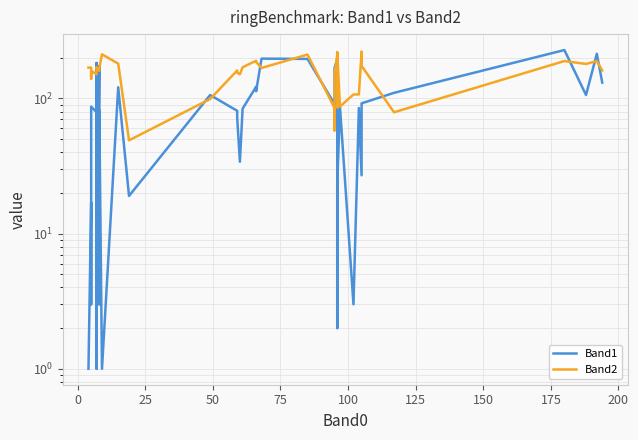

What is the lowest value of the Band2 series?

49